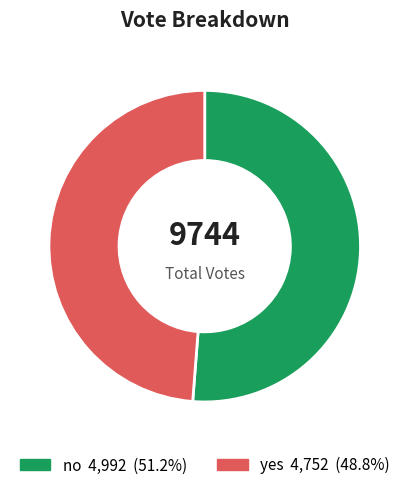

Which category has the biggest portion of the pie?

no